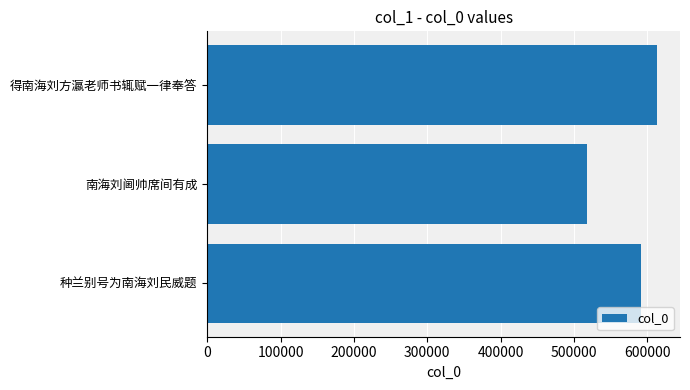

What is the minimum value shown in the chart?

517699